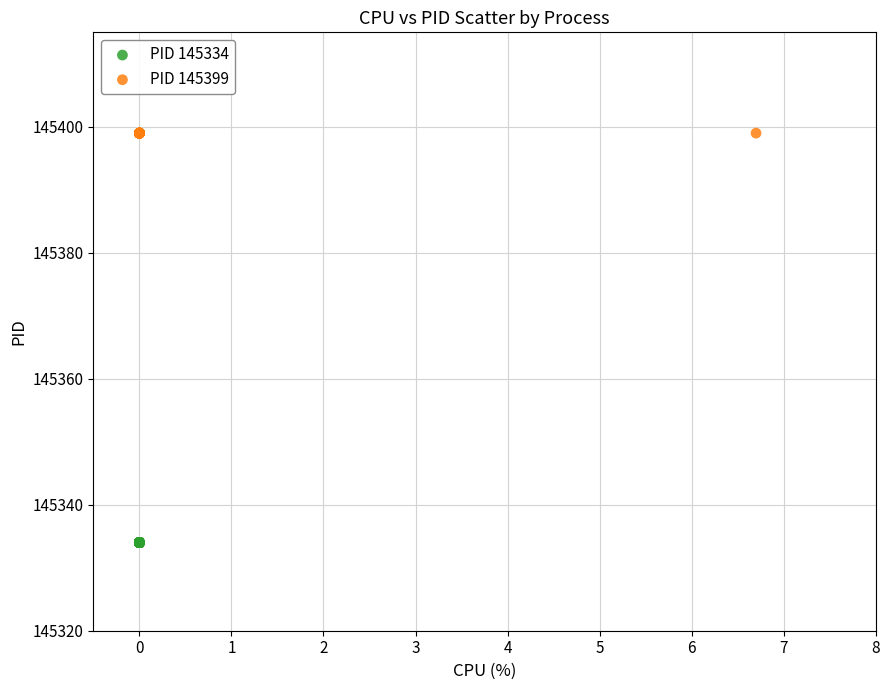

Which series contains the highest Y value?

PID 145399